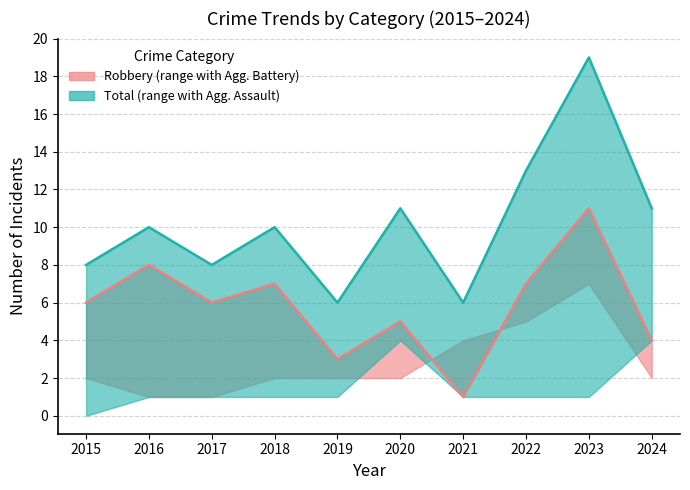

Rank the series by their average value, from highest to lowest.

Total, Robbery